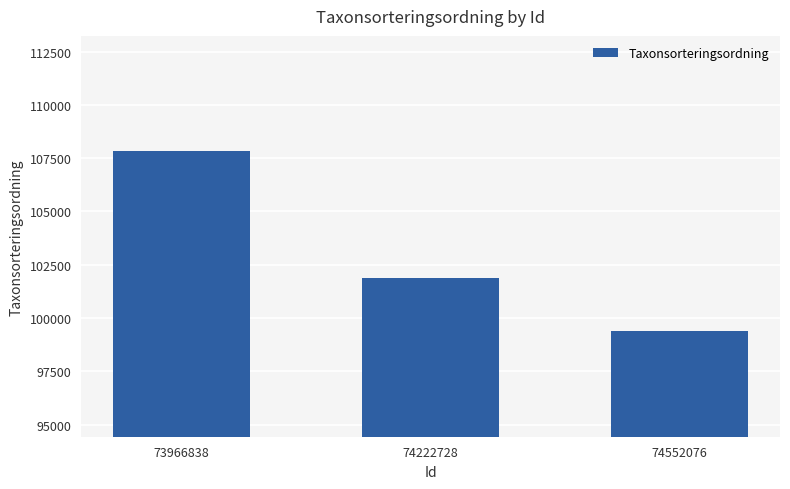

Reading left to right, what are all the values shown in this chart?

107845	101854	99398